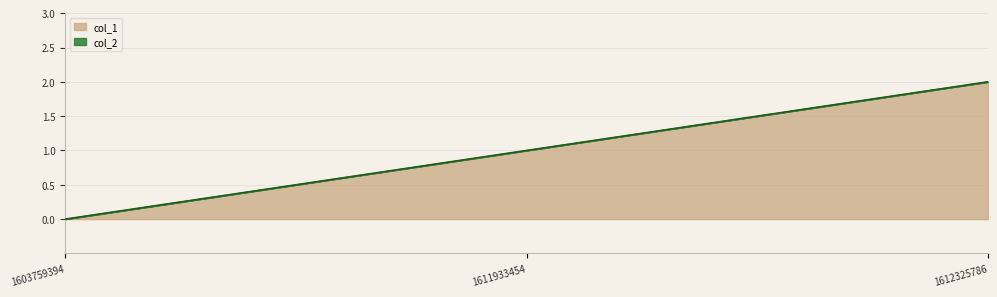

What is the value of the 3rd point from the left?

2